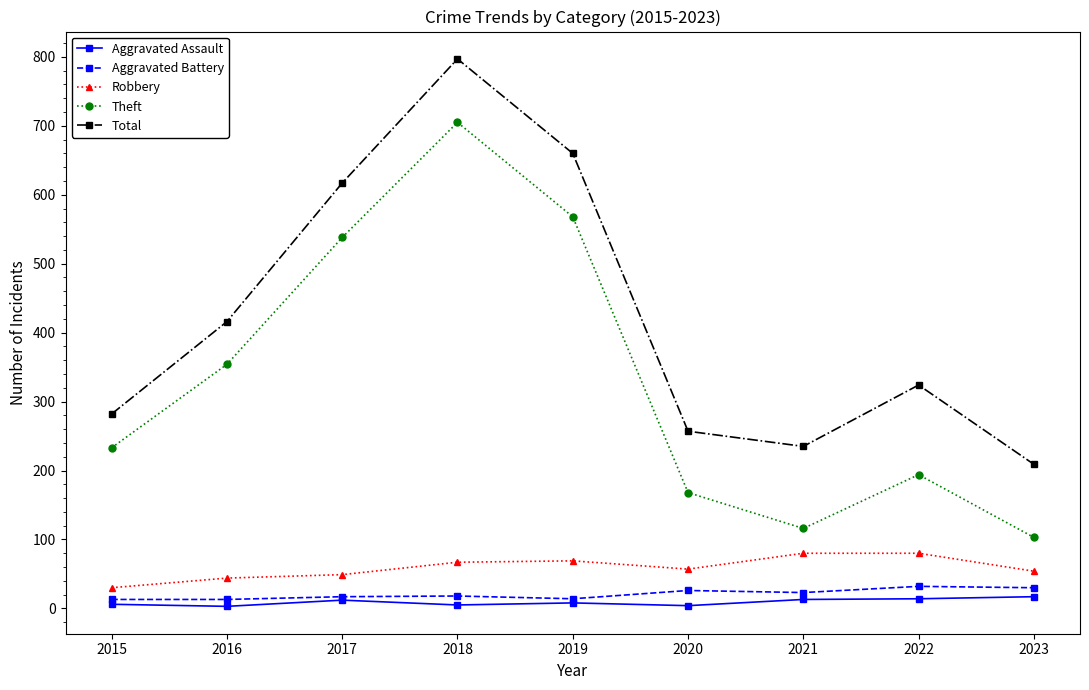

What is the average value of the Aggravated Assault series?

9